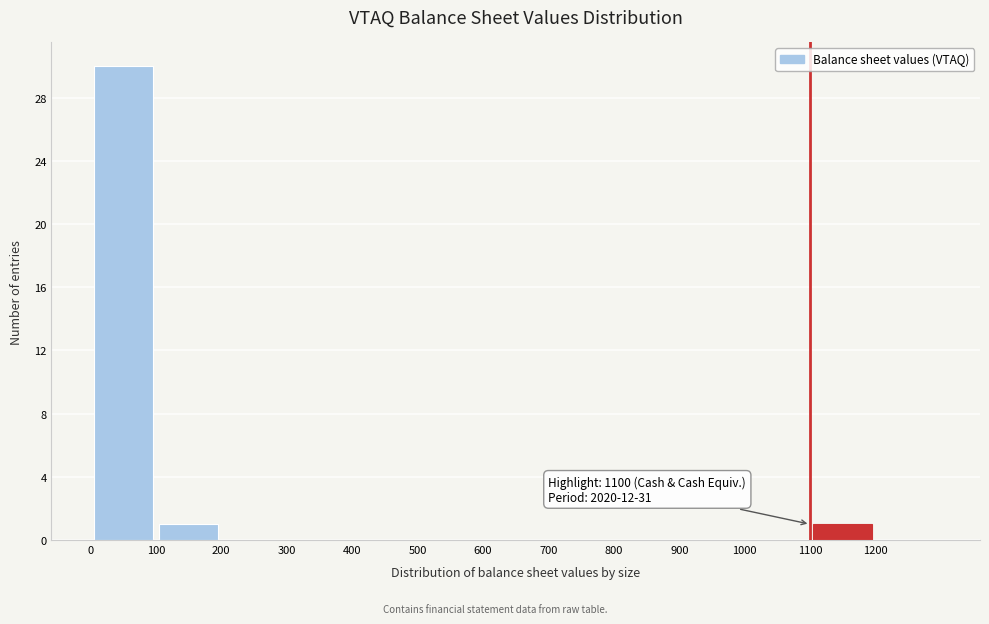

Over which range of the x-axis is the bar tallest?

0 to 100